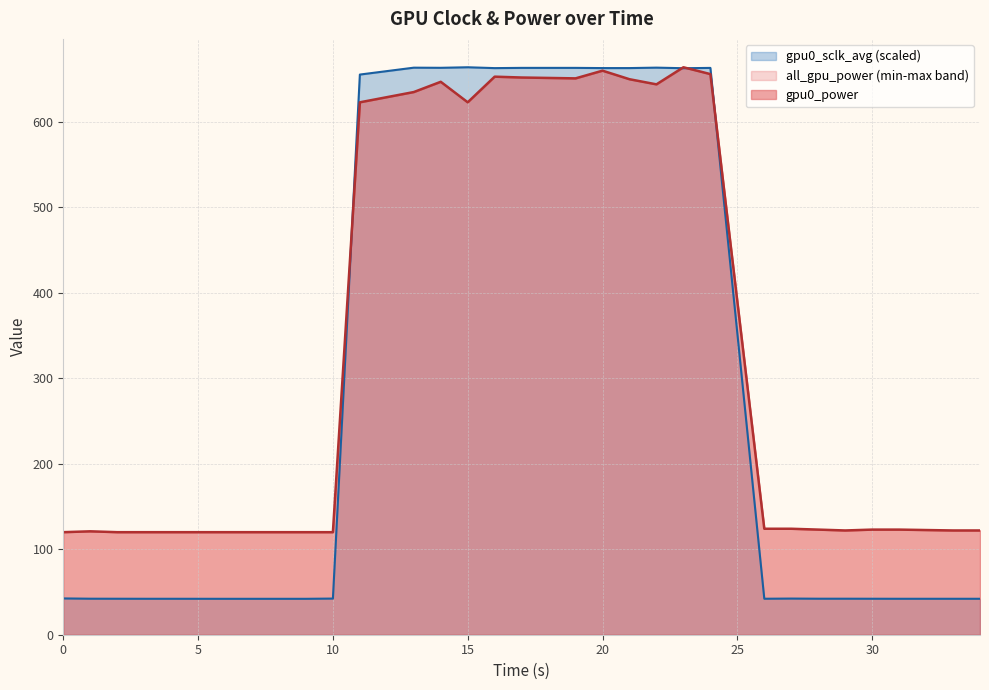

Count the number of categories in the chart.

30